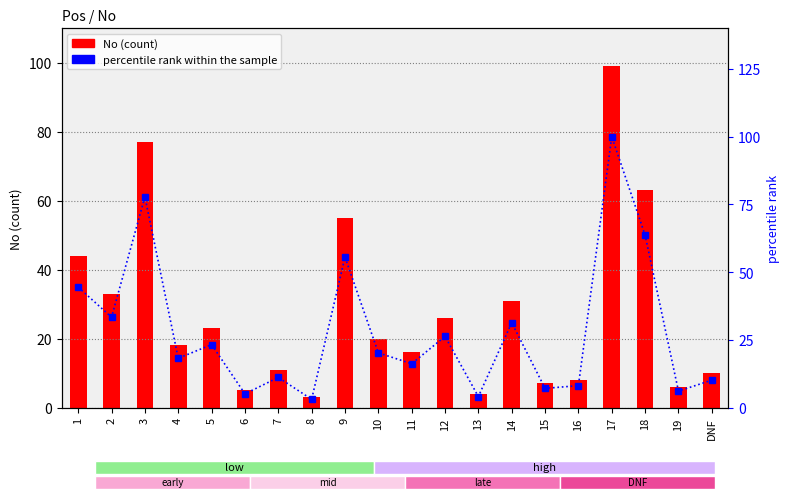

What is the maximum value shown in the chart?

100.0